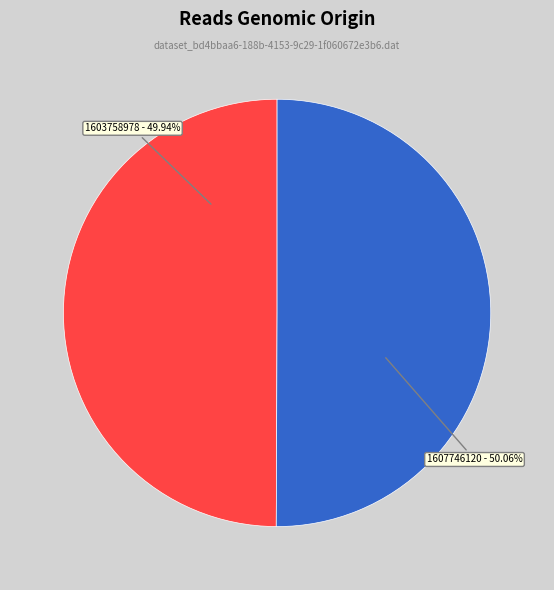

Is it true that 1603758978 is 12% of the pie?

False